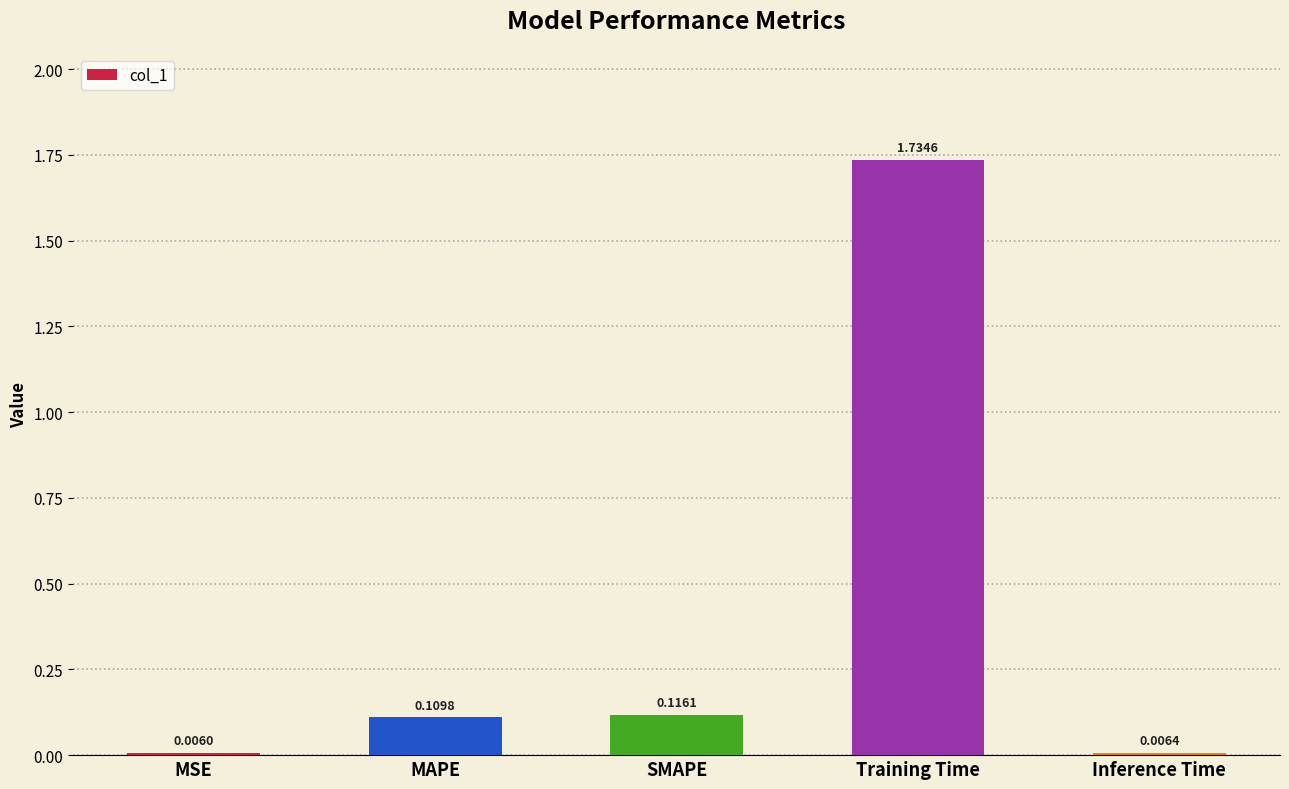

Which category has the highest value across all series?

Training Time